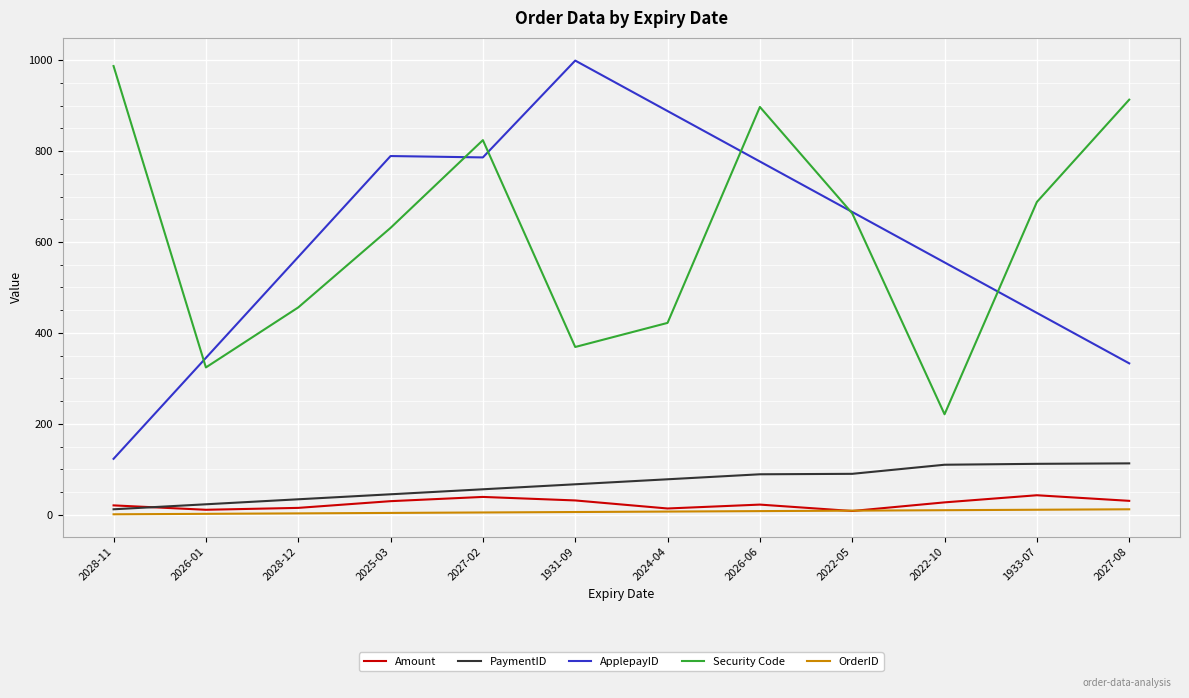

What position from the left is 2028-12?

3